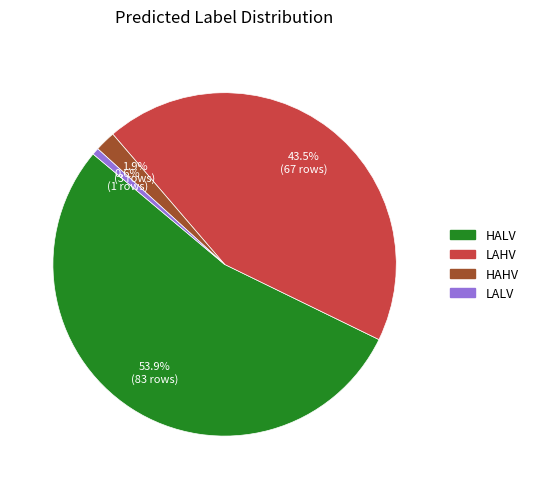

Does any single category account for the majority?

Yes